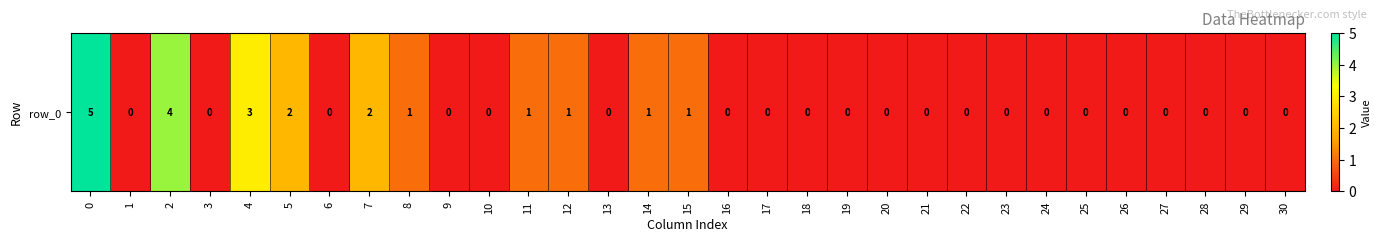

Reading left to right, extract all data points from this chart.

5	0	4	0	3	2	0	2	1	0	0	1	1	0	1	1	0	0	0	0	0	0	0	0	0	0	0	0	0	0	0